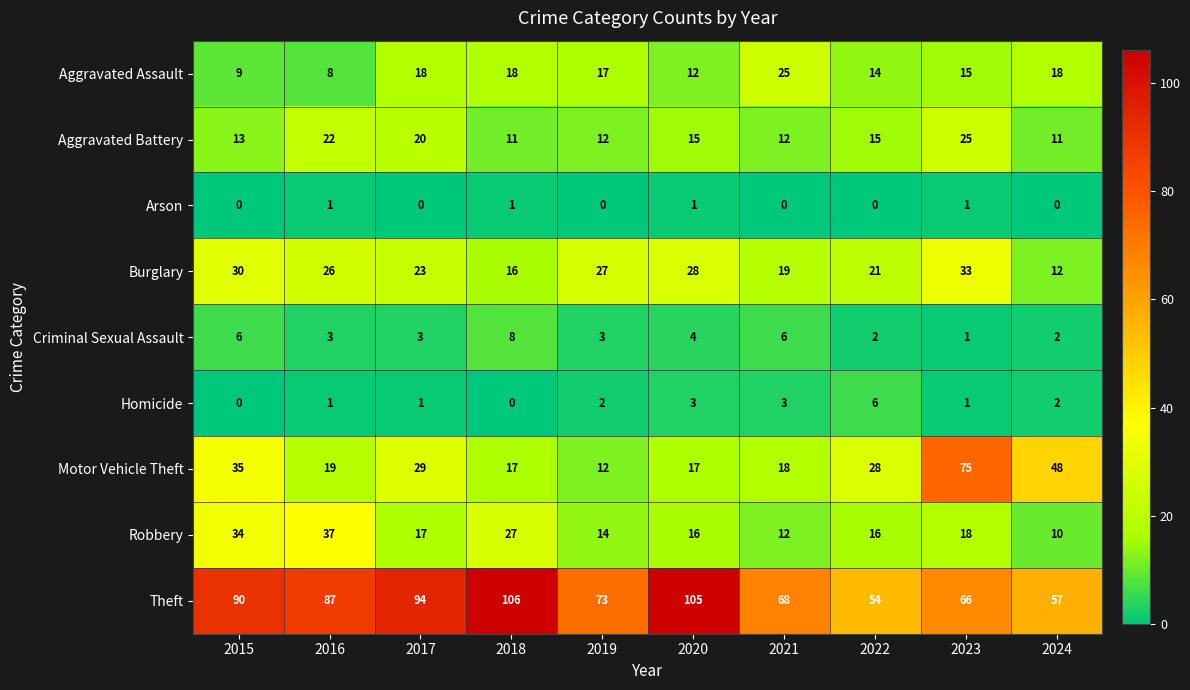

Which series changed the most between 2021 and 2023?

Motor Vehicle Theft